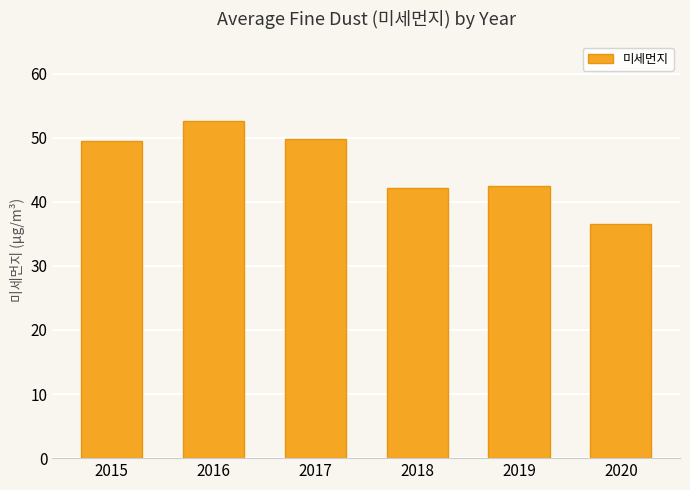

How many categories are shown in the chart?

6